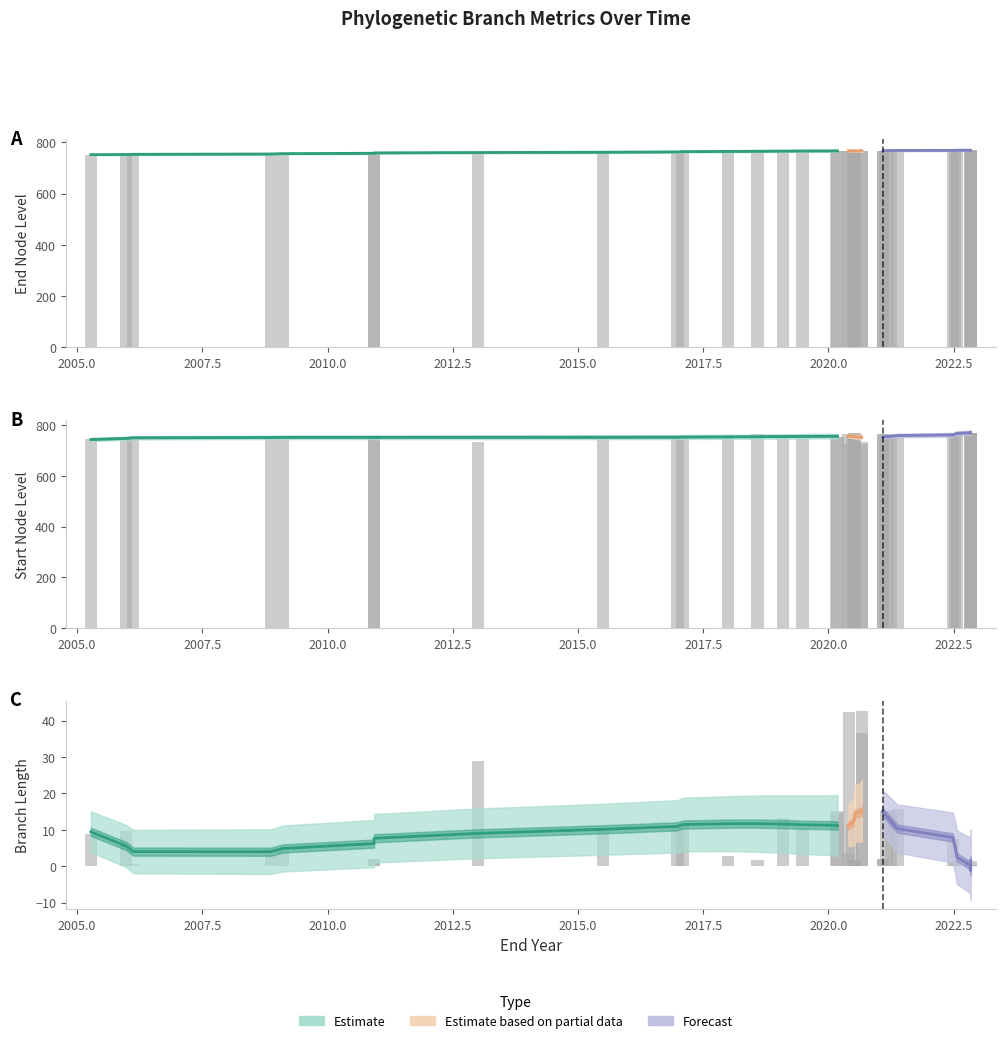

What is the greatest value displayed?

770.0